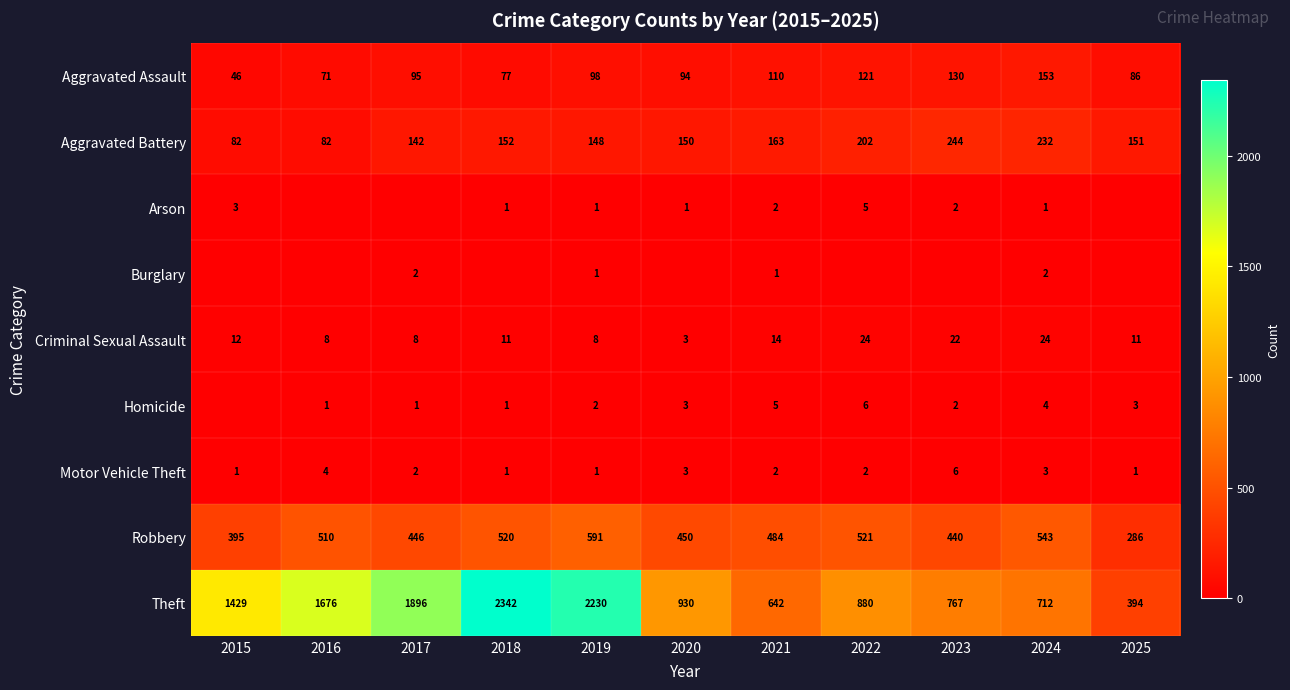

What is the average value of the Aggravated Assault series?

98